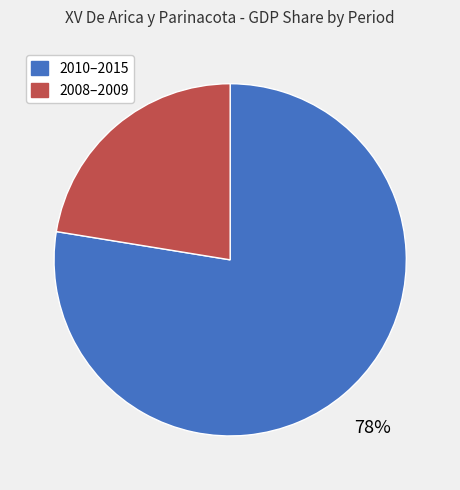

Between 2008–2009 and 2010–2015, which is larger?

2010–2015